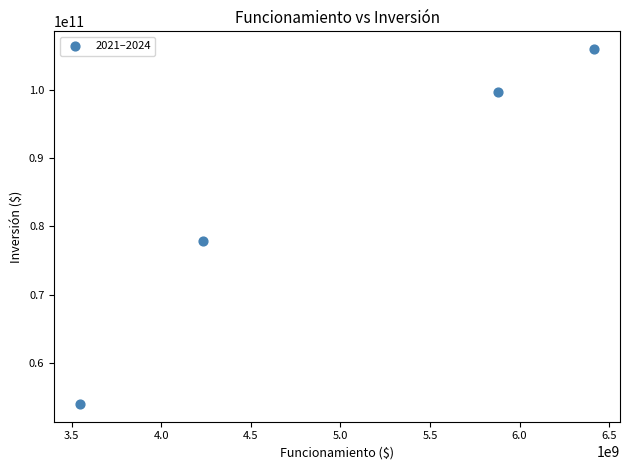

What Y value in the scatter plot is closest to 79995407215?

77874978173